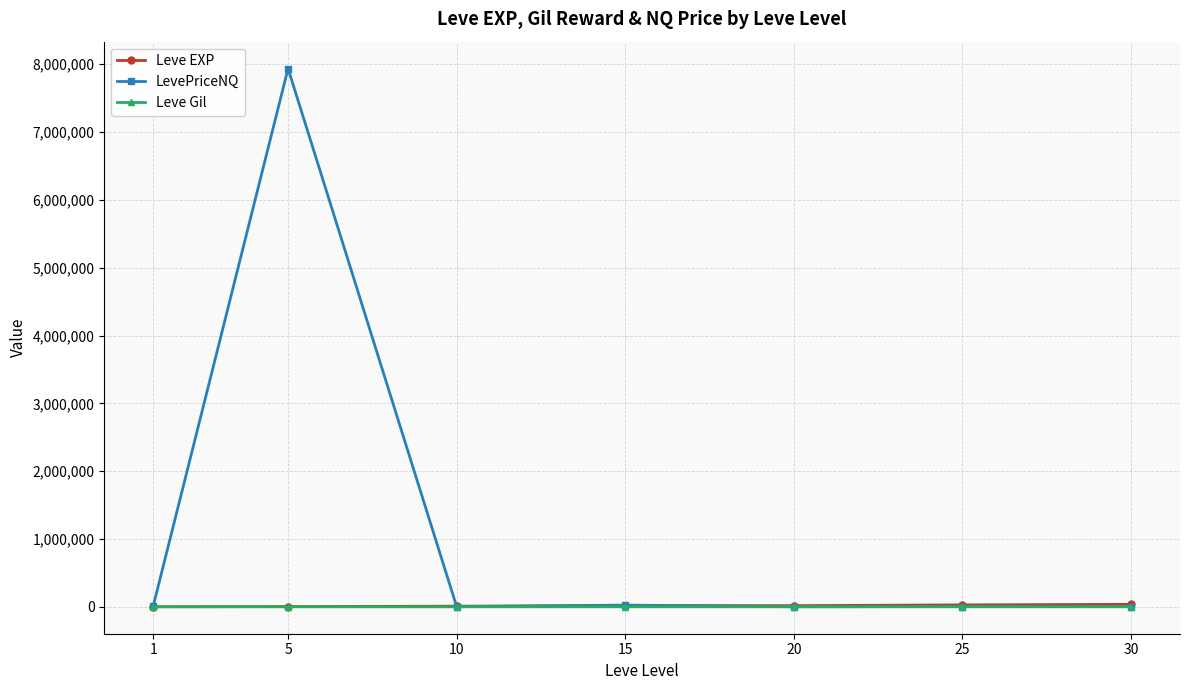

How many lines are shown in the chart?

3